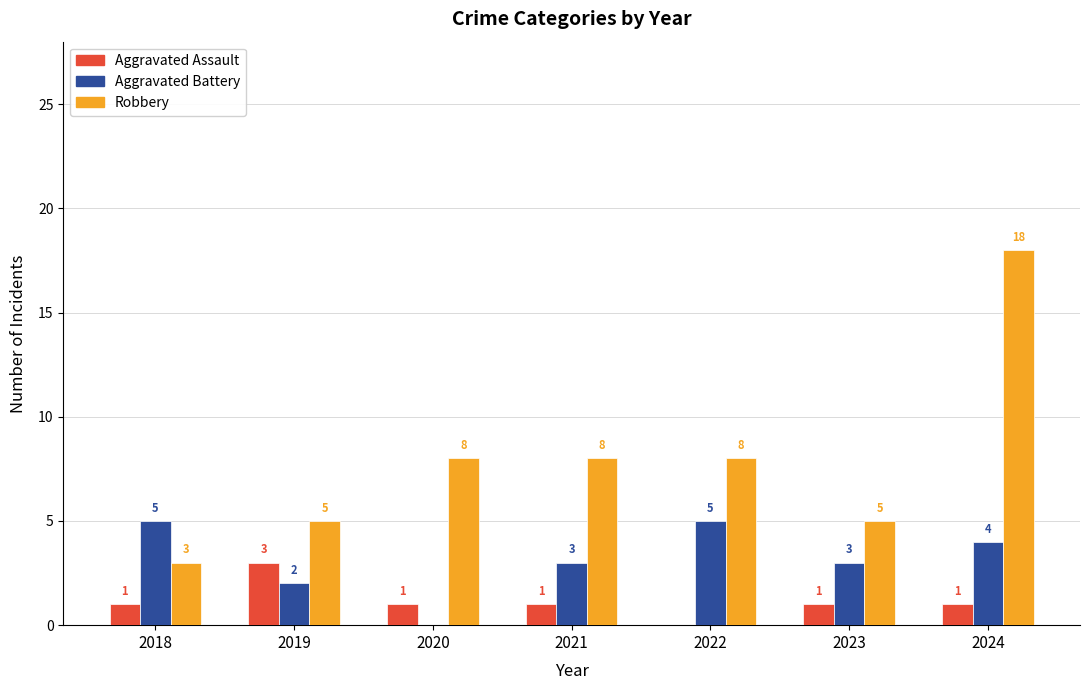

How many Robbery values are between 5 and 8?

5